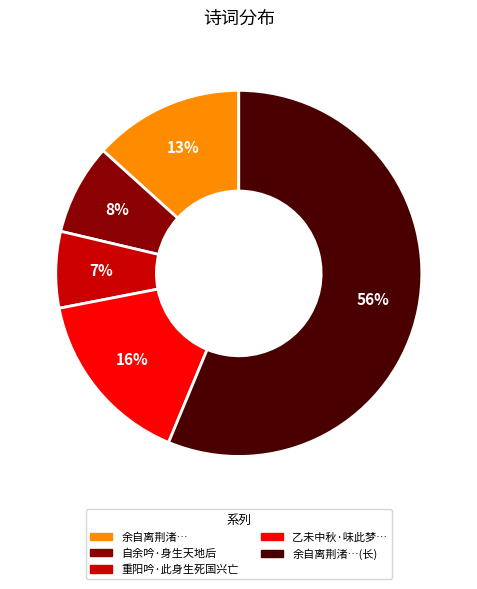

Is there any slice that represents more than half of the pie?

Yes